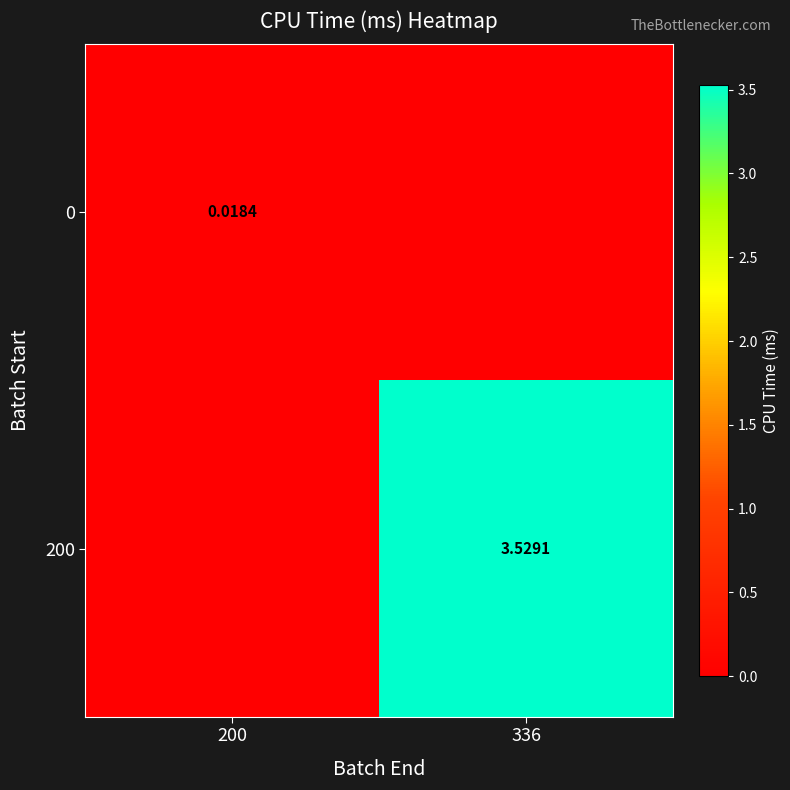

Count the number of categories in the chart.

2